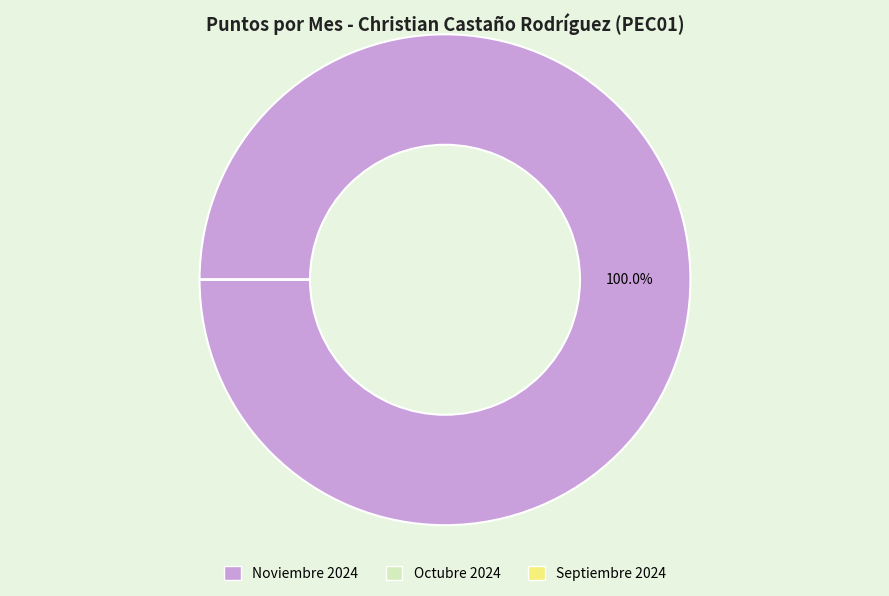

Which slice represents more than half of the pie?

Noviembre 2024